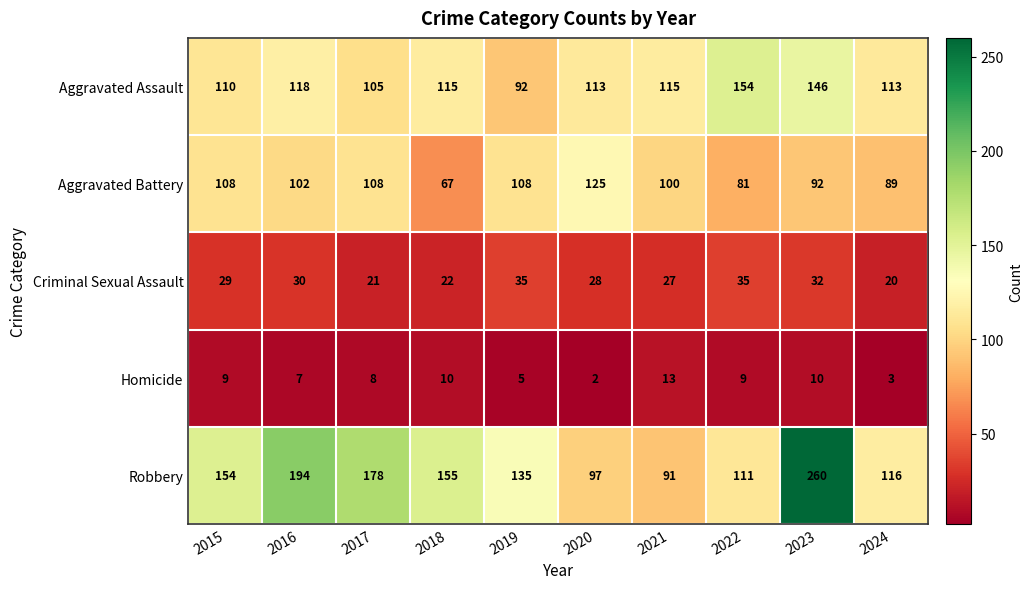

What is the minimum value shown in the chart?

2